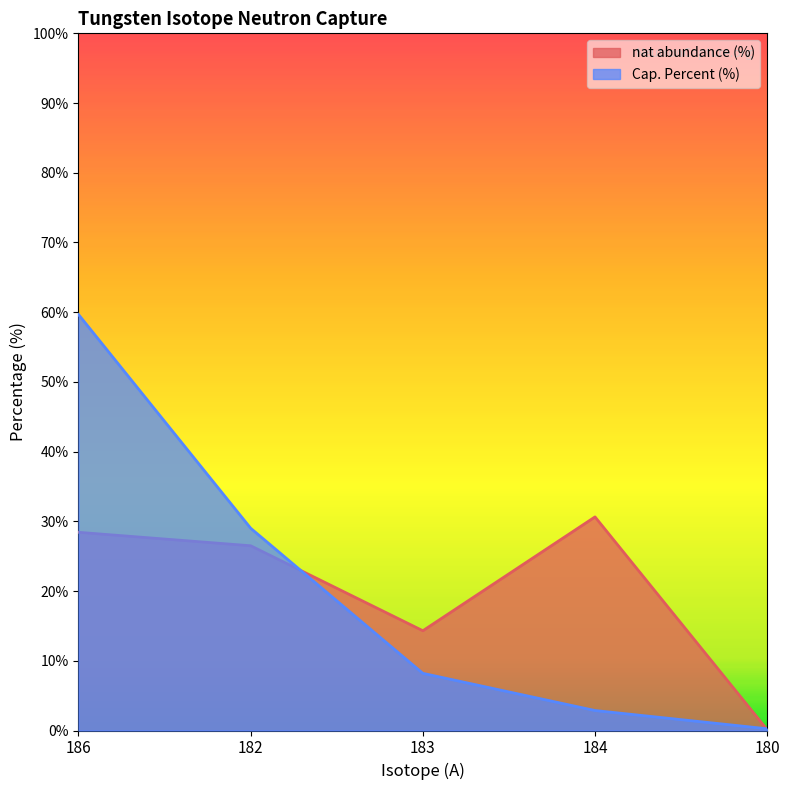

What is the average value of the Cap. Percent (%) series?

20.0